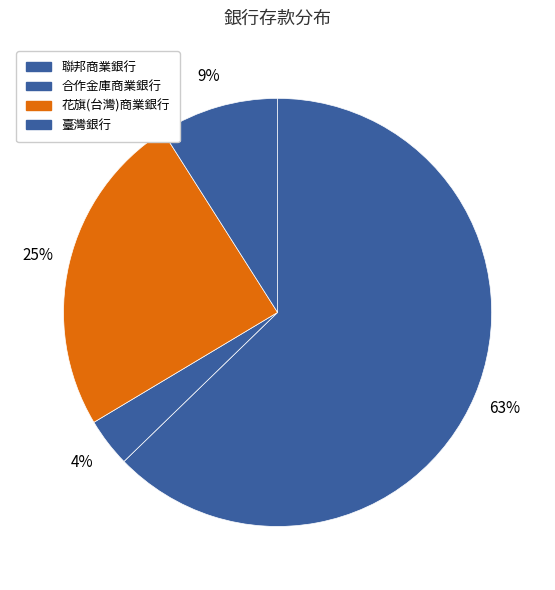

What portion of the pie excludes 聯邦商業銀行?

37.3%